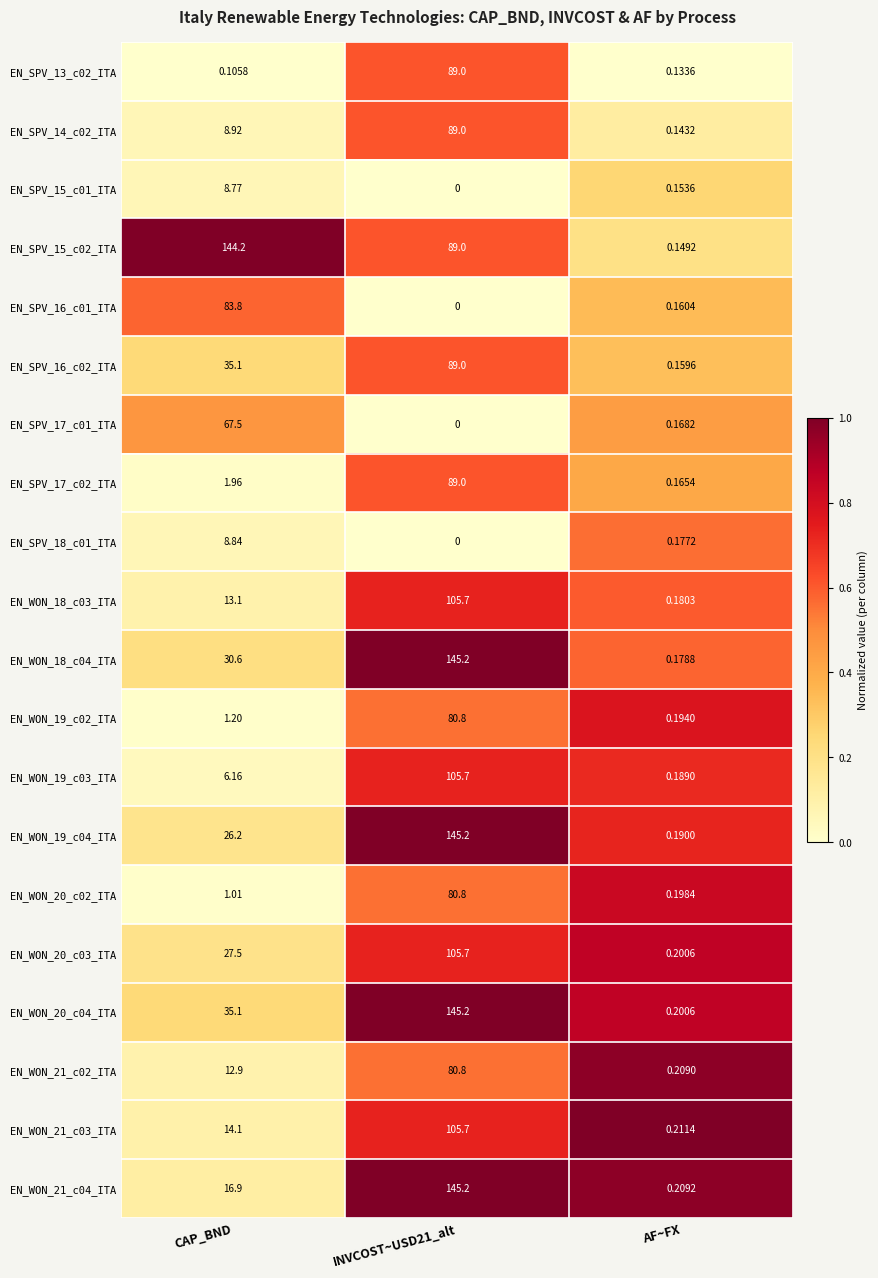

Which series has the largest total across all categories?

EN_SPV_15_c02_ITA